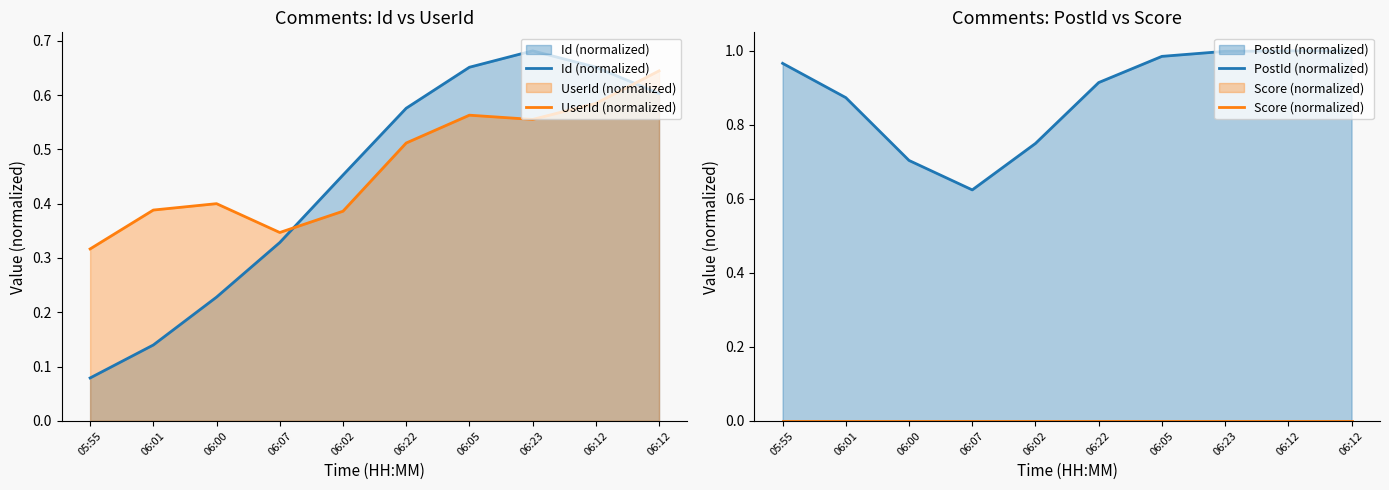

How many intersections are there between UserId (normalized) and Id (normalized)?

2